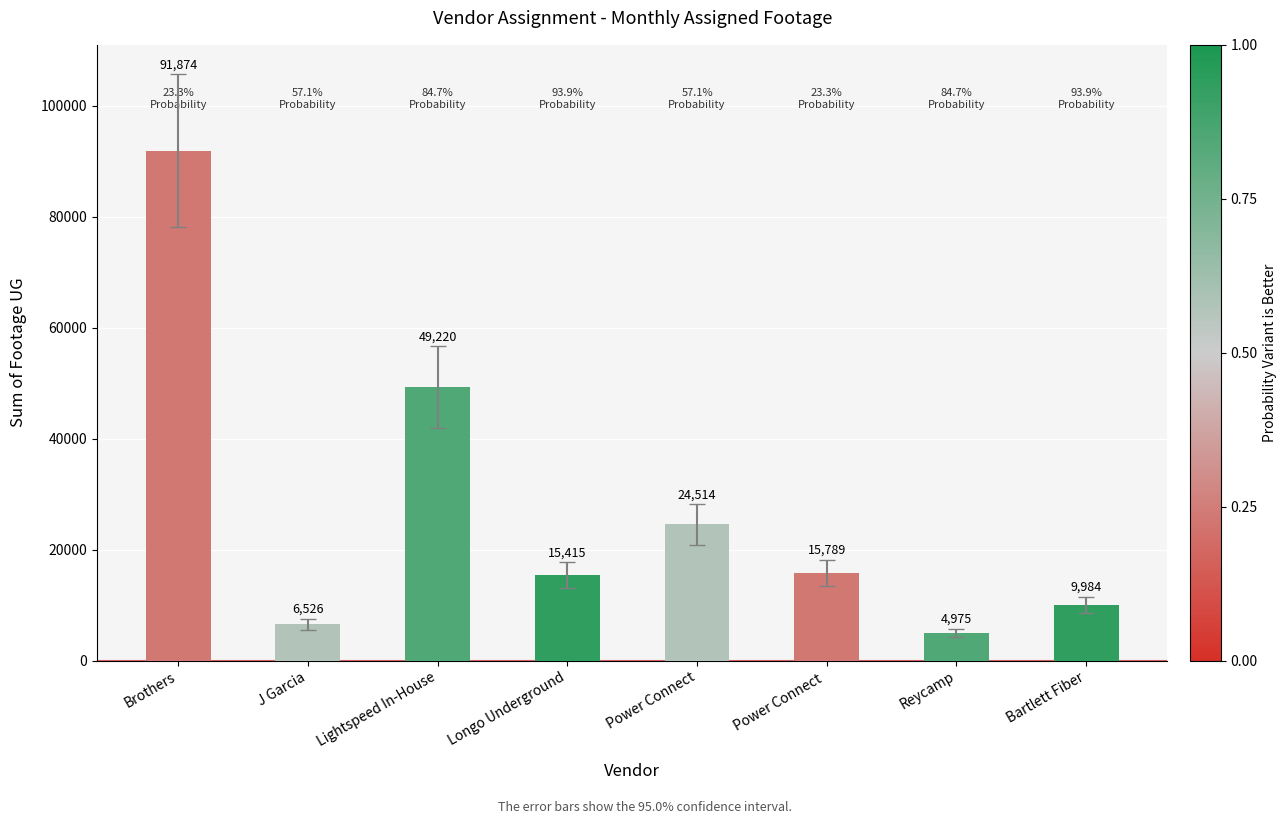

What is the difference between the maximum and minimum values?

86899